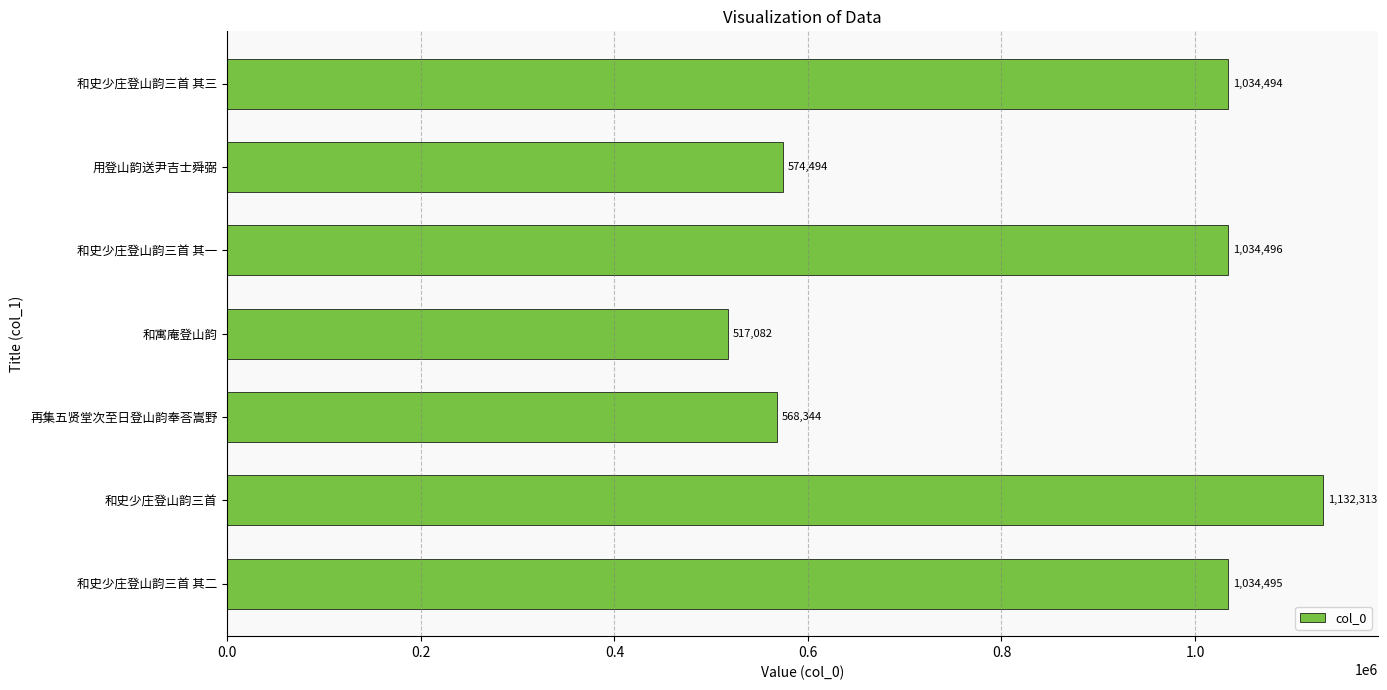

Reading bottom to top, what are all the values shown in this chart?

1034495	1132313	568344	517082	1034496	574494	1034494